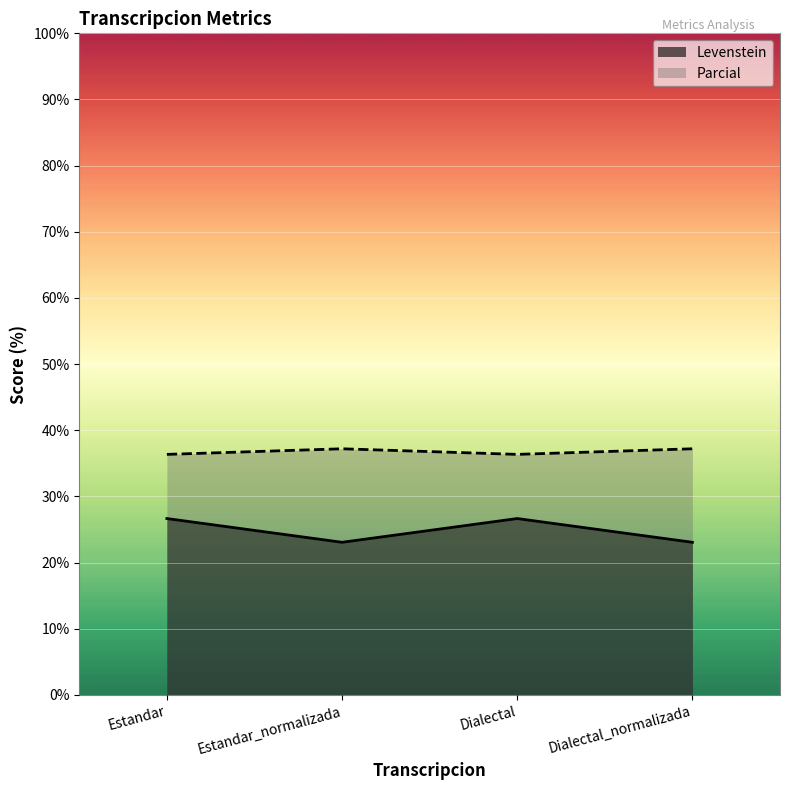

Which category has the lowest value in the Levenstein series?

Estandar